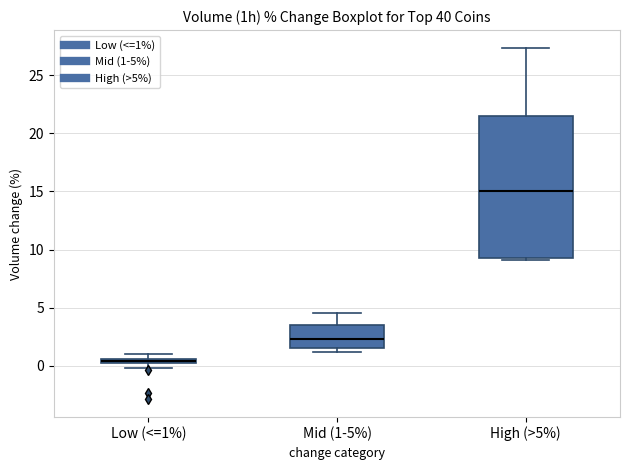

Comparing the boxes themselves (not the whiskers), which one is the tallest?

High (>5%)